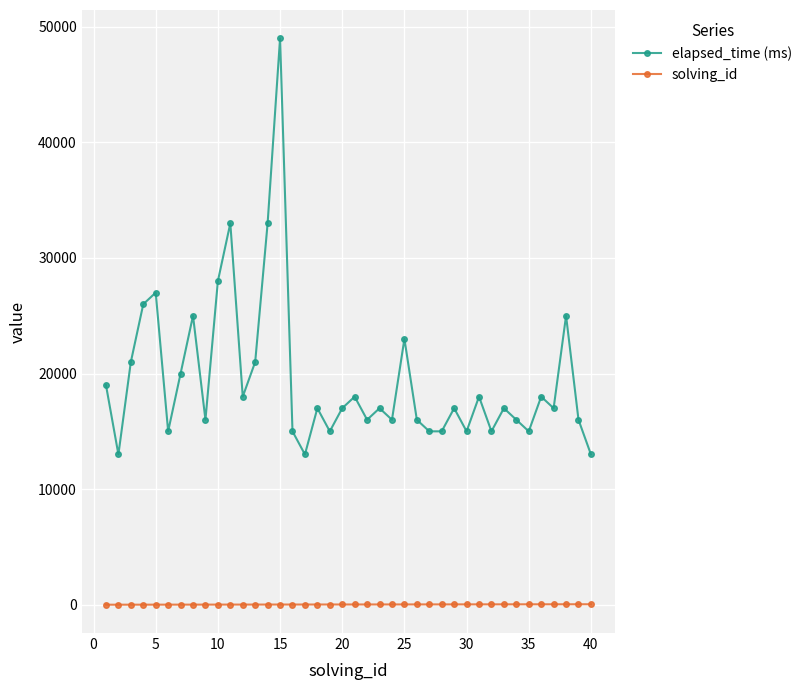

What are all the series names shown in the legend?

elapsed_time (ms), solving_id